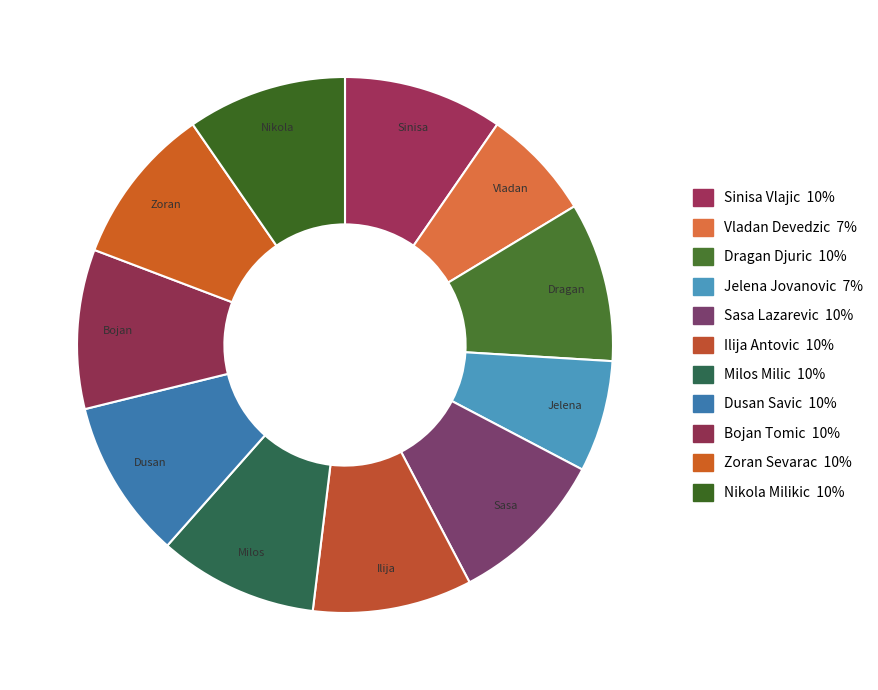

True or false: Sinisa Vlajic accounts for 10% of the total.

True